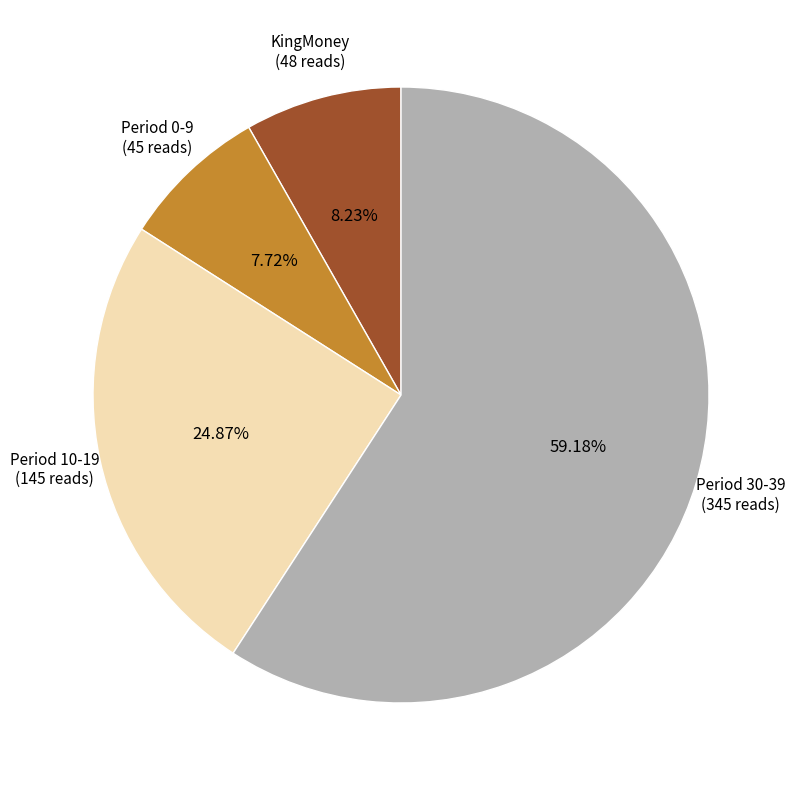

To the nearest percent, what is the average slice percentage?

25%